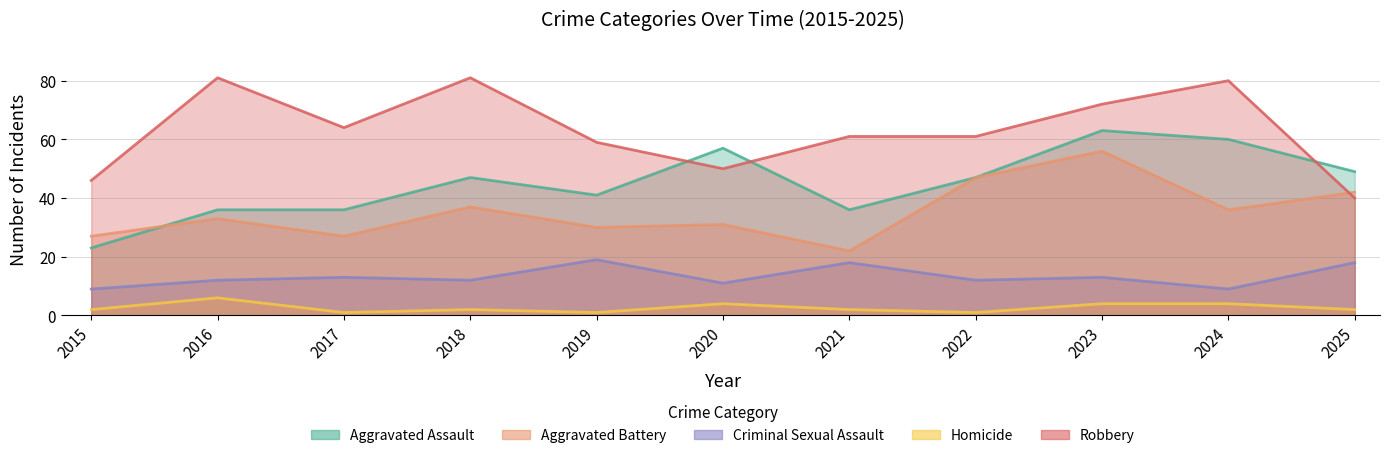

Which series has the largest total across all categories?

Robbery